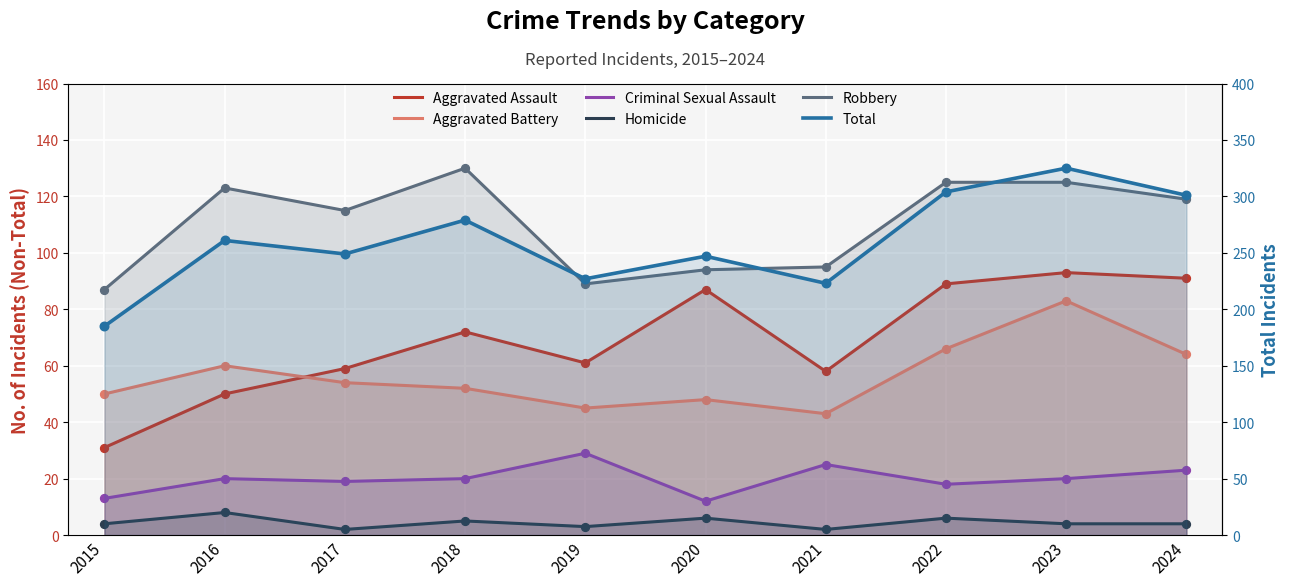

At which category is the sum across all series the highest?

2023